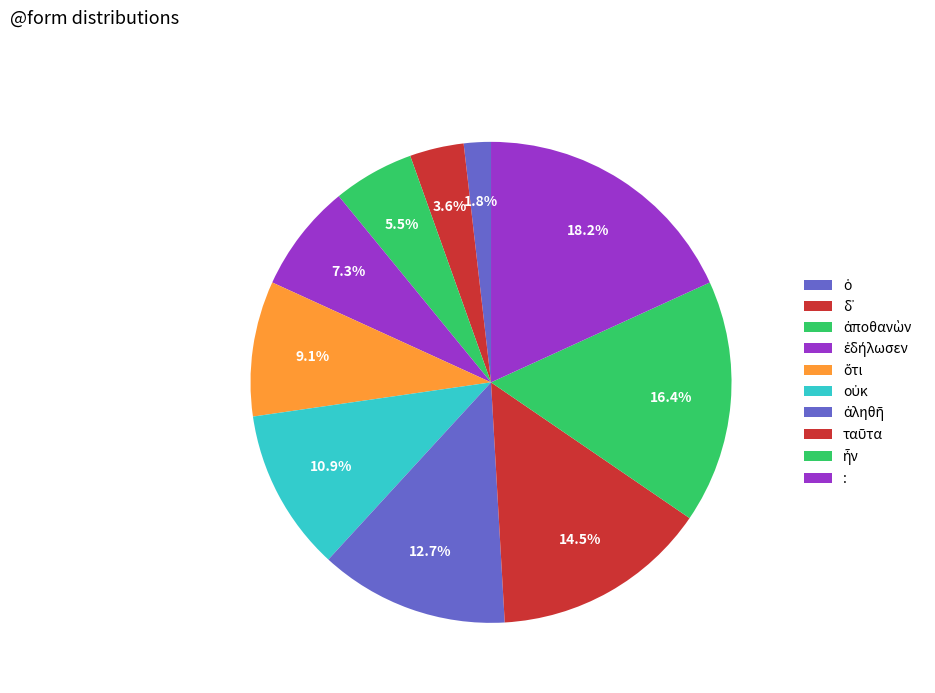

Count the number of slices in the pie.

10